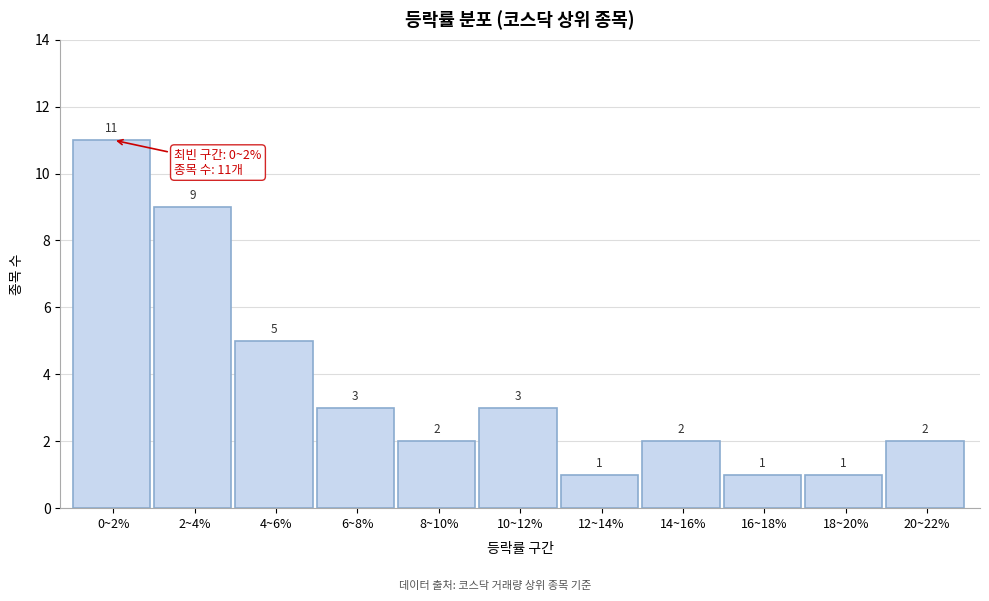

Reading left to right, list all the values displayed in this chart.

11	9	5	3	2	3	1	2	1	1	2